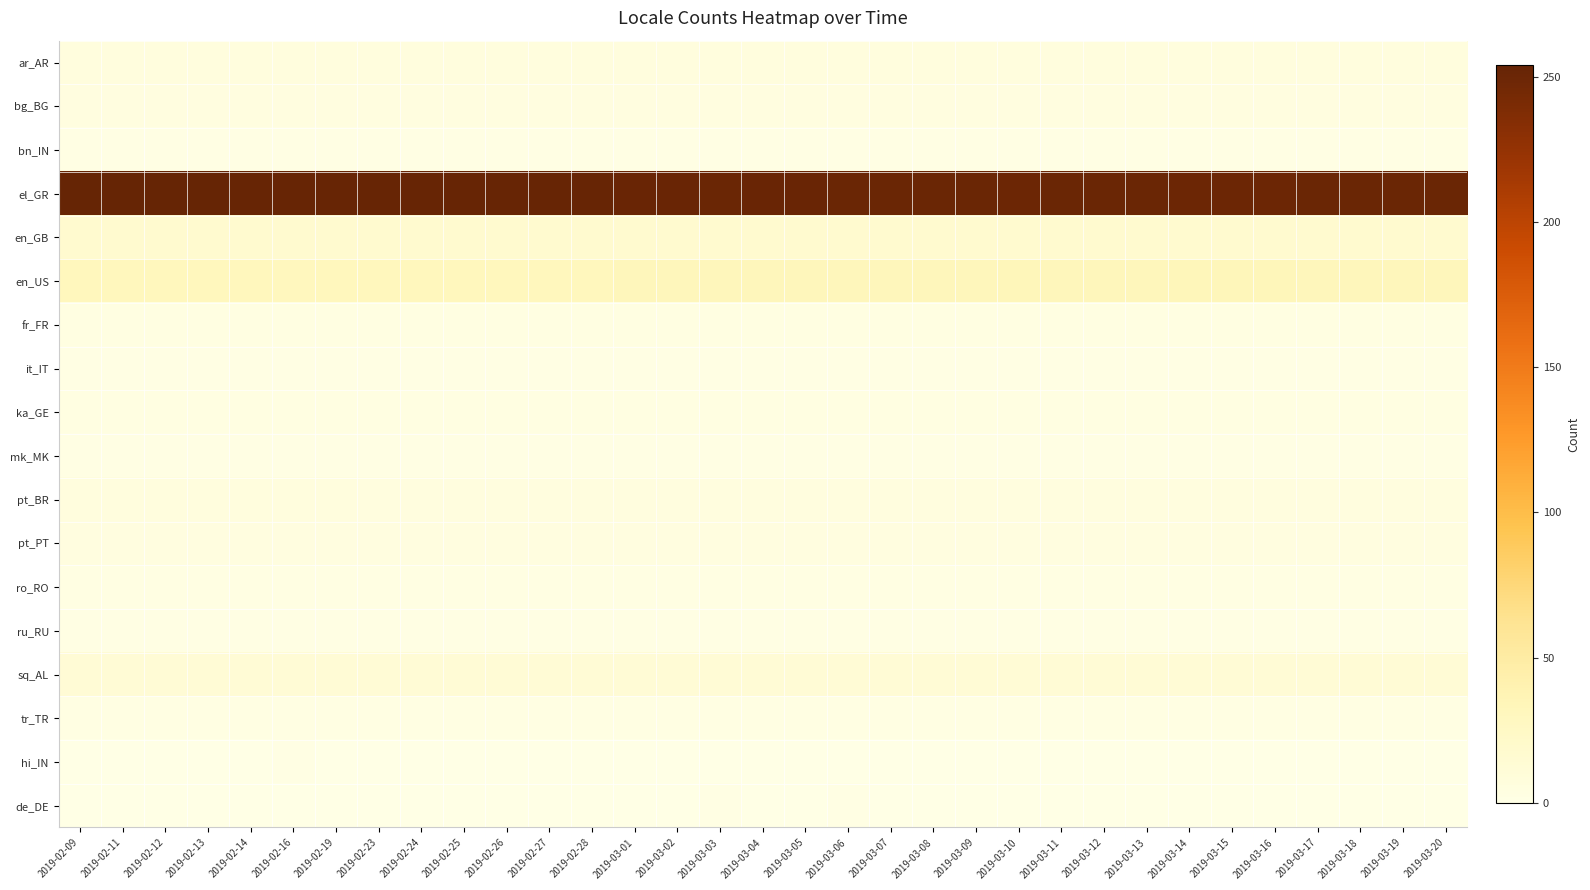

Reading left to right, list all the values displayed in this chart.

ar_AR: 2019-02-09=6	2019-02-11=6	2019-02-12=6	2019-02-13=6	2019-02-14=6	2019-02-16=6	2019-02-19=6	2019-02-23=6	2019-02-24=6	2019-02-25=6	2019-02-26=6	2019-02-27=6	2019-02-28=6	2019-03-01=6	2019-03-02=6	2019-03-03=6	2019-03-04=6	2019-03-05=6	2019-03-06=6	2019-03-07=6	2019-03-08=6	2019-03-09=6	2019-03-10=6	2019-03-11=6	2019-03-12=6	2019-03-13=6	2019-03-14=6	2019-03-15=6	2019-03-16=6	2019-03-17=6	2019-03-18=6	2019-03-19=6	2019-03-20=6
bg_BG: 2019-02-09=4	2019-02-11=4	2019-02-12=4	2019-02-13=4	2019-02-14=4	2019-02-16=4	2019-02-19=4	2019-02-23=4	2019-02-24=4	2019-02-25=4	2019-02-26=4	2019-02-27=4	2019-02-28=4	2019-03-01=4	2019-03-02=4	2019-03-03=4	2019-03-04=4	2019-03-05=4	2019-03-06=4	2019-03-07=4	2019-03-08=4	2019-03-09=4	2019-03-10=4	2019-03-11=4	2019-03-12=4	2019-03-13=4	2019-03-14=4	2019-03-15=4	2019-03-16=4	2019-03-17=4	2019-03-18=4	2019-03-19=4	2019-03-20=4
bn_IN: 2019-02-09=1	2019-02-11=1	2019-02-12=1	2019-02-13=1	2019-02-14=1	2019-02-16=1	2019-02-19=1	2019-02-23=1	2019-02-24=1	2019-02-25=1	2019-02-26=1	2019-02-27=1	2019-02-28=1	2019-03-01=1	2019-03-02=1	2019-03-03=1	2019-03-04=1	2019-03-05=1	2019-03-06=1	2019-03-07=1	2019-03-08=1	2019-03-09=1	2019-03-10=1	2019-03-11=1	2019-03-12=1	2019-03-13=1	2019-03-14=1	2019-03-15=1	2019-03-16=1	2019-03-17=1	2019-03-18=1	2019-03-19=1	2019-03-20=1
el_GR: 2019-02-09=254	2019-02-11=254	2019-02-12=254	2019-02-13=254	2019-02-14=253	2019-02-16=253	2019-02-19=253	2019-02-23=253	2019-02-24=253	2019-02-25=253	2019-02-26=253	2019-02-27=253	2019-02-28=253	2019-03-01=252	2019-03-02=252	2019-03-03=251	2019-03-04=252	2019-03-05=252	2019-03-06=251	2019-03-07=251	2019-03-08=251	2019-03-09=251	2019-03-10=250	2019-03-11=251	2019-03-12=251	2019-03-13=251	2019-03-14=250	2019-03-15=250	2019-03-16=250	2019-03-17=251	2019-03-18=251	2019-03-19=251	2019-03-20=251
en_GB: 2019-02-09=17	2019-02-11=17	2019-02-12=17	2019-02-13=17	2019-02-14=17	2019-02-16=17	2019-02-19=17	2019-02-23=17	2019-02-24=17	2019-02-25=17	2019-02-26=17	2019-02-27=17	2019-02-28=17	2019-03-01=17	2019-03-02=17	2019-03-03=17	2019-03-04=17	2019-03-05=17	2019-03-06=17	2019-03-07=17	2019-03-08=17	2019-03-09=17	2019-03-10=17	2019-03-11=17	2019-03-12=17	2019-03-13=17	2019-03-14=17	2019-03-15=17	2019-03-16=17	2019-03-17=17	2019-03-18=17	2019-03-19=17	2019-03-20=17
en_US: 2019-02-09=31	2019-02-11=31	2019-02-12=31	2019-02-13=31	2019-02-14=31	2019-02-16=30	2019-02-19=31	2019-02-23=31	2019-02-24=31	2019-02-25=31	2019-02-26=31	2019-02-27=31	2019-02-28=31	2019-03-01=32	2019-03-02=32	2019-03-03=32	2019-03-04=32	2019-03-05=32	2019-03-06=32	2019-03-07=32	2019-03-08=32	2019-03-09=32	2019-03-10=33	2019-03-11=32	2019-03-12=32	2019-03-13=32	2019-03-14=33	2019-03-15=33	2019-03-16=33	2019-03-17=32	2019-03-18=32	2019-03-19=32	2019-03-20=32
fr_FR: 2019-02-09=3	2019-02-11=3	2019-02-12=3	2019-02-13=3	2019-02-14=3	2019-02-16=3	2019-02-19=3	2019-02-23=3	2019-02-24=3	2019-02-25=3	2019-02-26=3	2019-02-27=3	2019-02-28=3	2019-03-01=3	2019-03-02=3	2019-03-03=3	2019-03-04=3	2019-03-05=3	2019-03-06=3	2019-03-07=3	2019-03-08=3	2019-03-09=3	2019-03-10=3	2019-03-11=3	2019-03-12=3	2019-03-13=3	2019-03-14=3	2019-03-15=3	2019-03-16=3	2019-03-17=3	2019-03-18=3	2019-03-19=3	2019-03-20=3
it_IT: 2019-02-09=1	2019-02-11=1	2019-02-12=1	2019-02-13=1	2019-02-14=1	2019-02-16=1	2019-02-19=1	2019-02-23=1	2019-02-24=1	2019-02-25=1	2019-02-26=1	2019-02-27=1	2019-02-28=1	2019-03-01=1	2019-03-02=1	2019-03-03=1	2019-03-04=1	2019-03-05=1	2019-03-06=1	2019-03-07=1	2019-03-08=1	2019-03-09=1	2019-03-10=1	2019-03-11=1	2019-03-12=1	2019-03-13=1	2019-03-14=1	2019-03-15=1	2019-03-16=1	2019-03-17=1	2019-03-18=1	2019-03-19=1	2019-03-20=1
ka_GE: 2019-02-09=3	2019-02-11=3	2019-02-12=3	2019-02-13=3	2019-02-14=3	2019-02-16=3	2019-02-19=3	2019-02-23=3	2019-02-24=3	2019-02-25=3	2019-02-26=3	2019-02-27=3	2019-02-28=3	2019-03-01=3	2019-03-02=3	2019-03-03=3	2019-03-04=3	2019-03-05=3	2019-03-06=3	2019-03-07=3	2019-03-08=3	2019-03-09=3	2019-03-10=3	2019-03-11=3	2019-03-12=3	2019-03-13=3	2019-03-14=3	2019-03-15=3	2019-03-16=3	2019-03-17=3	2019-03-18=3	2019-03-19=3	2019-03-20=3
mk_MK: 2019-02-09=1	2019-02-11=1	2019-02-12=1	2019-02-13=1	2019-02-14=1	2019-02-16=1	2019-02-19=1	2019-02-23=1	2019-02-24=1	2019-02-25=1	2019-02-26=1	2019-02-27=1	2019-02-28=1	2019-03-01=1	2019-03-02=1	2019-03-03=1	2019-03-04=1	2019-03-05=1	2019-03-06=1	2019-03-07=1	2019-03-08=1	2019-03-09=1	2019-03-10=1	2019-03-11=1	2019-03-12=1	2019-03-13=1	2019-03-14=1	2019-03-15=1	2019-03-16=1	2019-03-17=1	2019-03-18=1	2019-03-19=1	2019-03-20=1
pt_BR: 2019-02-09=6	2019-02-11=6	2019-02-12=6	2019-02-13=6	2019-02-14=6	2019-02-16=6	2019-02-19=6	2019-02-23=5	2019-02-24=5	2019-02-25=5	2019-02-26=5	2019-02-27=5	2019-02-28=5	2019-03-01=5	2019-03-02=5	2019-03-03=5	2019-03-04=5	2019-03-05=5	2019-03-06=5	2019-03-07=5	2019-03-08=5	2019-03-09=5	2019-03-10=5	2019-03-11=5	2019-03-12=5	2019-03-13=5	2019-03-14=5	2019-03-15=5	2019-03-16=5	2019-03-17=5	2019-03-18=5	2019-03-19=5	2019-03-20=5
pt_PT: 2019-02-09=4	2019-02-11=4	2019-02-12=4	2019-02-13=4	2019-02-14=4	2019-02-16=4	2019-02-19=4	2019-02-23=4	2019-02-24=4	2019-02-25=4	2019-02-26=4	2019-02-27=4	2019-02-28=4	2019-03-01=4	2019-03-02=4	2019-03-03=4	2019-03-04=4	2019-03-05=4	2019-03-06=4	2019-03-07=4	2019-03-08=4	2019-03-09=4	2019-03-10=4	2019-03-11=4	2019-03-12=4	2019-03-13=4	2019-03-14=4	2019-03-15=4	2019-03-16=4	2019-03-17=4	2019-03-18=4	2019-03-19=4	2019-03-20=4
ro_RO: 2019-02-09=2	2019-02-11=2	2019-02-12=2	2019-02-13=2	2019-02-14=2	2019-02-16=2	2019-02-19=2	2019-02-23=2	2019-02-24=2	2019-02-25=2	2019-02-26=2	2019-02-27=2	2019-02-28=2	2019-03-01=2	2019-03-02=2	2019-03-03=2	2019-03-04=2	2019-03-05=2	2019-03-06=2	2019-03-07=2	2019-03-08=2	2019-03-09=2	2019-03-10=2	2019-03-11=2	2019-03-12=2	2019-03-13=2	2019-03-14=2	2019-03-15=2	2019-03-16=2	2019-03-17=2	2019-03-18=2	2019-03-19=2	2019-03-20=2
ru_RU: 2019-02-09=1	2019-02-11=1	2019-02-12=1	2019-02-13=1	2019-02-14=1	2019-02-16=1	2019-02-19=1	2019-02-23=1	2019-02-24=1	2019-02-25=1	2019-02-26=1	2019-02-27=1	2019-02-28=1	2019-03-01=1	2019-03-02=1	2019-03-03=1	2019-03-04=1	2019-03-05=1	2019-03-06=1	2019-03-07=1	2019-03-08=1	2019-03-09=1	2019-03-10=1	2019-03-11=1	2019-03-12=1	2019-03-13=1	2019-03-14=1	2019-03-15=1	2019-03-16=1	2019-03-17=1	2019-03-18=1	2019-03-19=1	2019-03-20=1
sq_AL: 2019-02-09=12	2019-02-11=12	2019-02-12=12	2019-02-13=12	2019-02-14=12	2019-02-16=12	2019-02-19=12	2019-02-23=12	2019-02-24=12	2019-02-25=12	2019-02-26=12	2019-02-27=12	2019-02-28=12	2019-03-01=12	2019-03-02=12	2019-03-03=12	2019-03-04=12	2019-03-05=12	2019-03-06=12	2019-03-07=12	2019-03-08=12	2019-03-09=12	2019-03-10=12	2019-03-11=12	2019-03-12=12	2019-03-13=12	2019-03-14=12	2019-03-15=12	2019-03-16=12	2019-03-17=12	2019-03-18=12	2019-03-19=12	2019-03-20=12
tr_TR: 2019-02-09=2	2019-02-11=2	2019-02-12=2	2019-02-13=2	2019-02-14=2	2019-02-16=2	2019-02-19=2	2019-02-23=2	2019-02-24=2	2019-02-25=2	2019-02-26=2	2019-02-27=2	2019-02-28=2	2019-03-01=2	2019-03-02=2	2019-03-03=2	2019-03-04=2	2019-03-05=2	2019-03-06=2	2019-03-07=2	2019-03-08=2	2019-03-09=2	2019-03-10=2	2019-03-11=2	2019-03-12=2	2019-03-13=2	2019-03-14=2	2019-03-15=2	2019-03-16=2	2019-03-17=2	2019-03-18=2	2019-03-19=2	2019-03-20=2
hi_IN: 2019-02-09=0	2019-02-11=0	2019-02-12=0	2019-02-13=0	2019-02-14=0	2019-02-16=1	2019-02-19=0	2019-02-23=0	2019-02-24=0	2019-02-25=0	2019-02-26=0	2019-02-27=0	2019-02-28=0	2019-03-01=0	2019-03-02=0	2019-03-03=0	2019-03-04=0	2019-03-05=0	2019-03-06=0	2019-03-07=0	2019-03-08=0	2019-03-09=0	2019-03-10=0	2019-03-11=0	2019-03-12=0	2019-03-13=0	2019-03-14=0	2019-03-15=0	2019-03-16=0	2019-03-17=0	2019-03-18=0	2019-03-19=0	2019-03-20=0
de_DE: 2019-02-09=0	2019-02-11=0	2019-02-12=0	2019-02-13=0	2019-02-14=0	2019-02-16=0	2019-02-19=0	2019-02-23=0	2019-02-24=0	2019-02-25=0	2019-02-26=0	2019-02-27=0	2019-02-28=0	2019-03-01=0	2019-03-02=0	2019-03-03=1	2019-03-04=0	2019-03-05=0	2019-03-06=1	2019-03-07=0	2019-03-08=0	2019-03-09=0	2019-03-10=0	2019-03-11=0	2019-03-12=0	2019-03-13=0	2019-03-14=0	2019-03-15=0	2019-03-16=0	2019-03-17=0	2019-03-18=0	2019-03-19=0	2019-03-20=0